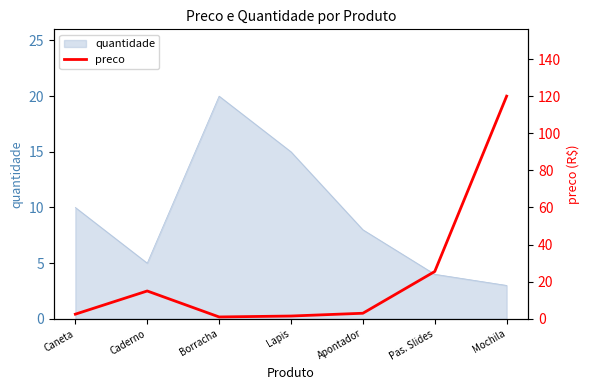

List the labels in order of quantidade value, smallest first.

Mochila, Pas. Slides, Caderno, Apontador, Caneta, Lapis, Borracha